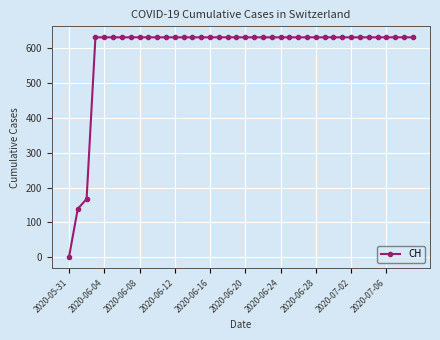

How many data points are less than 631?

3